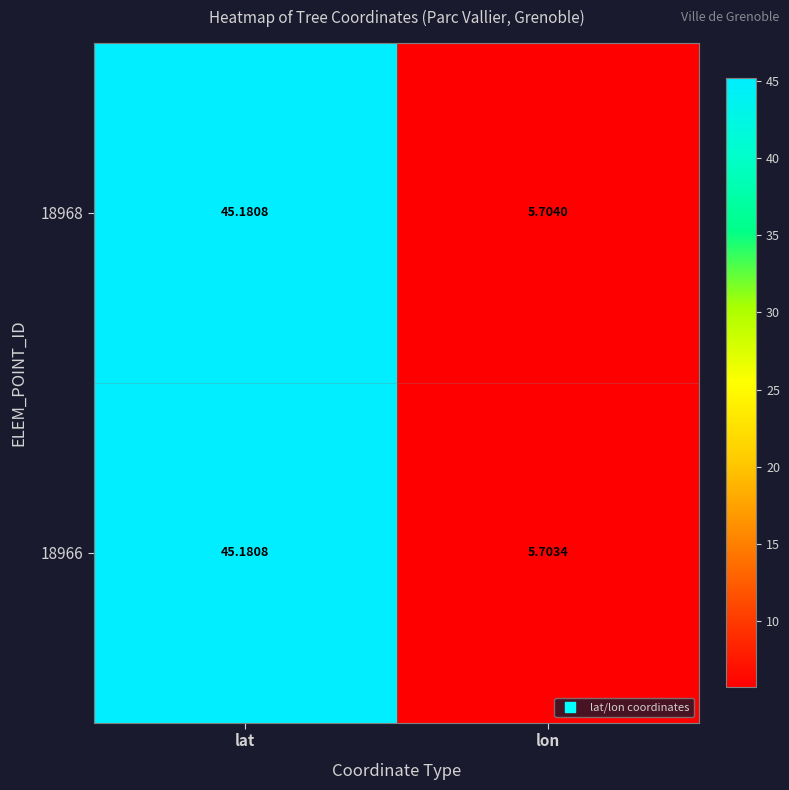

Which series changed the most between lat and lon?

18966